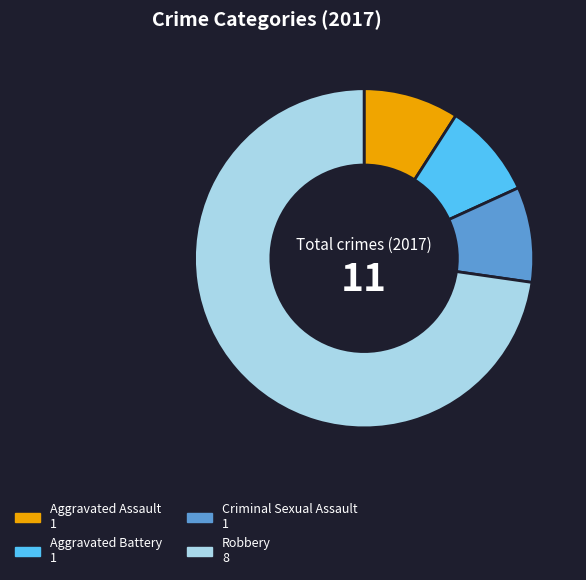

Does Robbery represent more than half of the total?

Yes